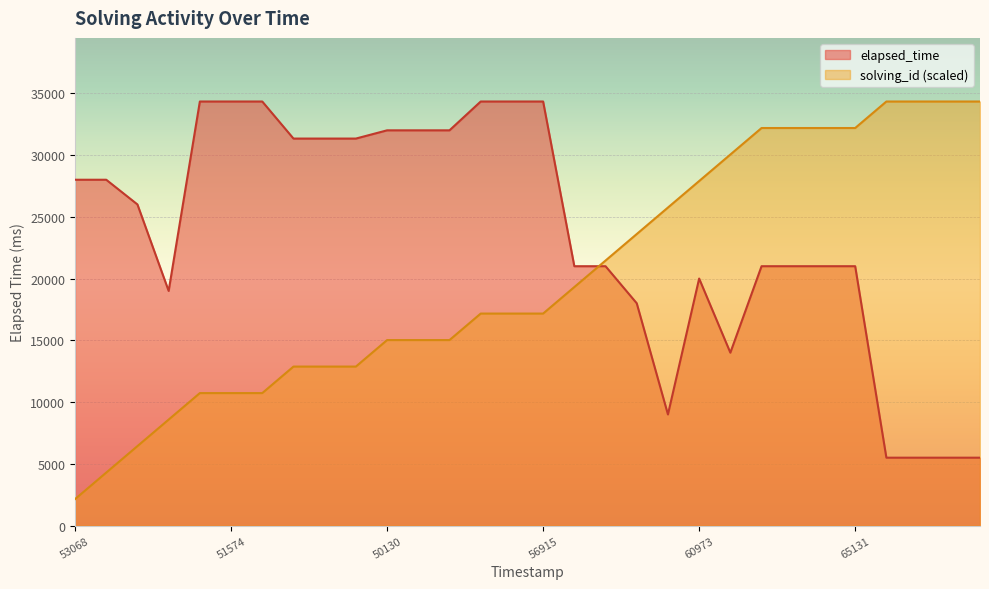

Which category has the highest value in the elapsed_time series?

1525173251565